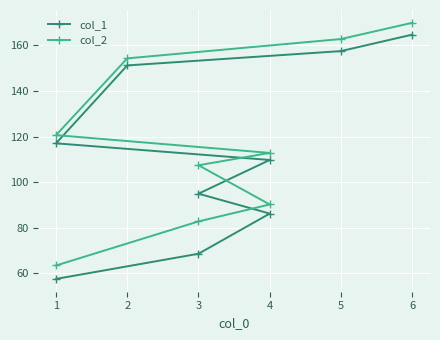

Reading left to right, transcribe all the data shown in this chart.

col_1: 57.4	68.5	86.1	94.9	109.7	117.0	151.2	157.5	164.8
col_2: 63.3	82.7	90.1	107.4	112.8	120.6	154.3	162.8	170.0